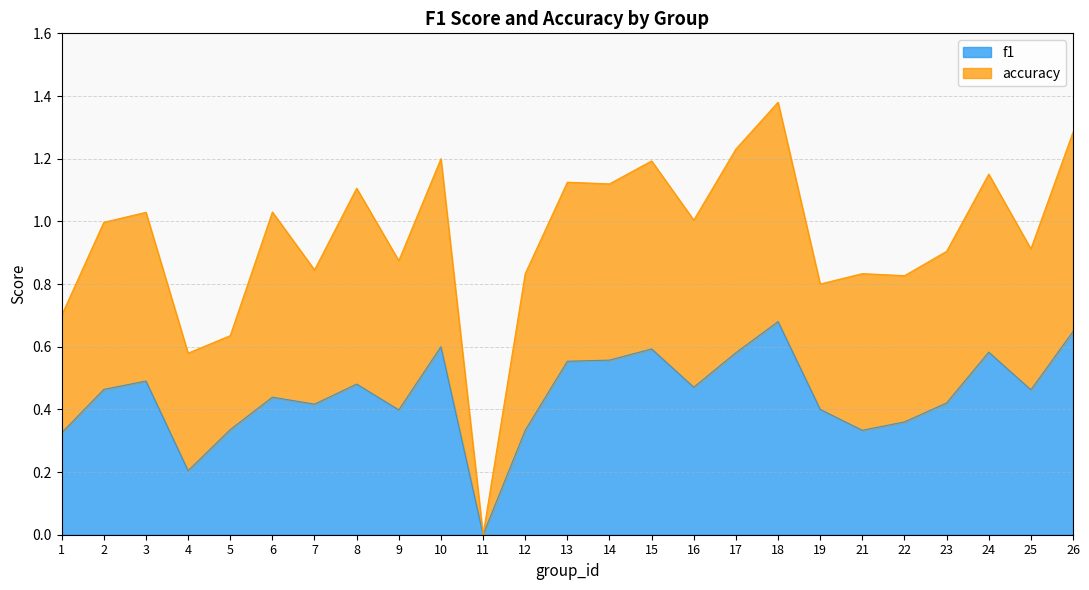

At which category is the sum across all series the highest?

18